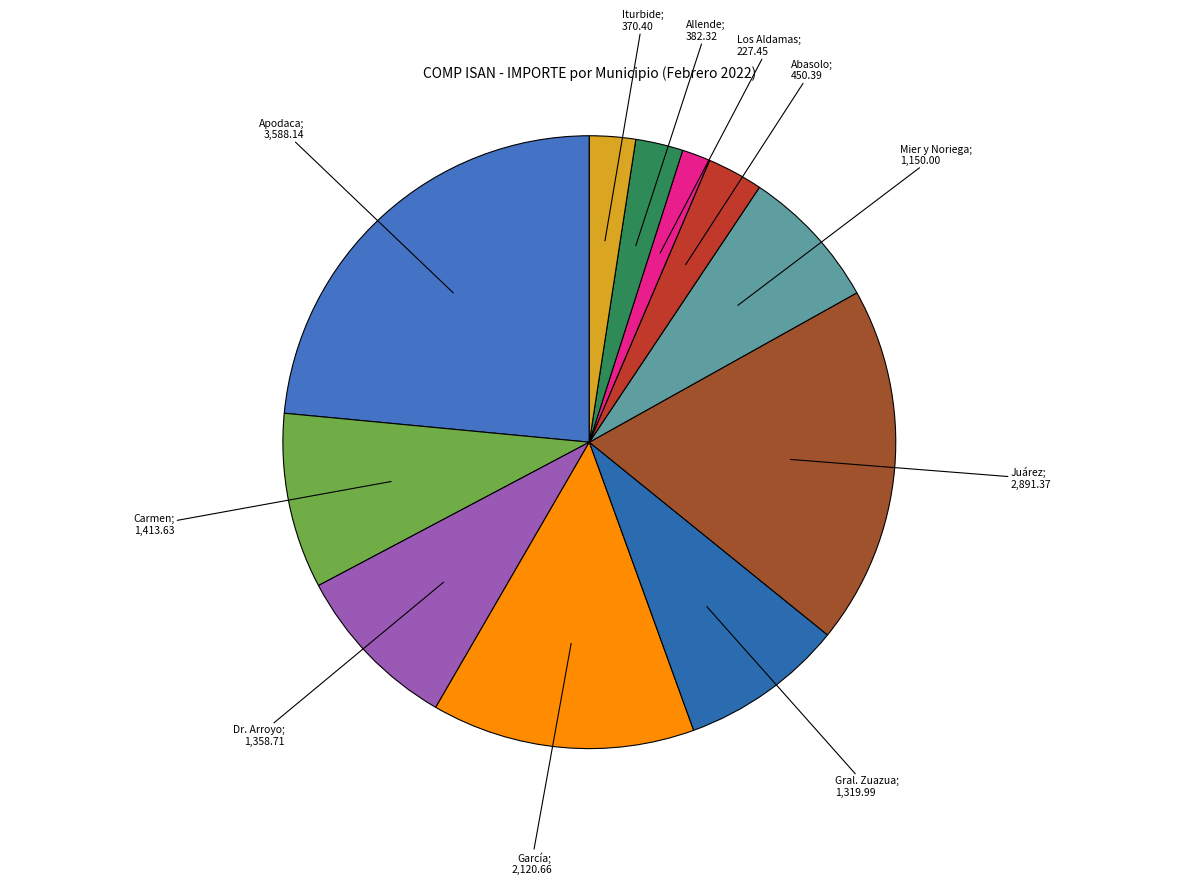

Which category has the smallest portion of the pie?

Los Aldamas